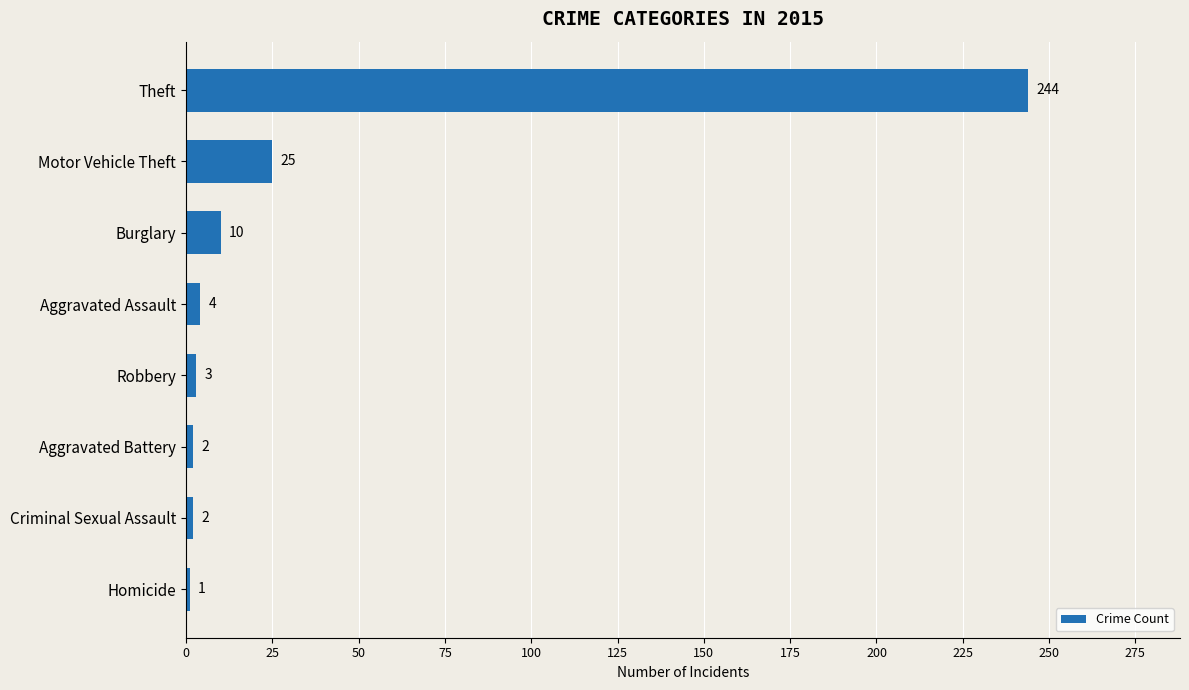

Which has a higher value, Aggravated Battery or Aggravated Assault?

Aggravated Assault